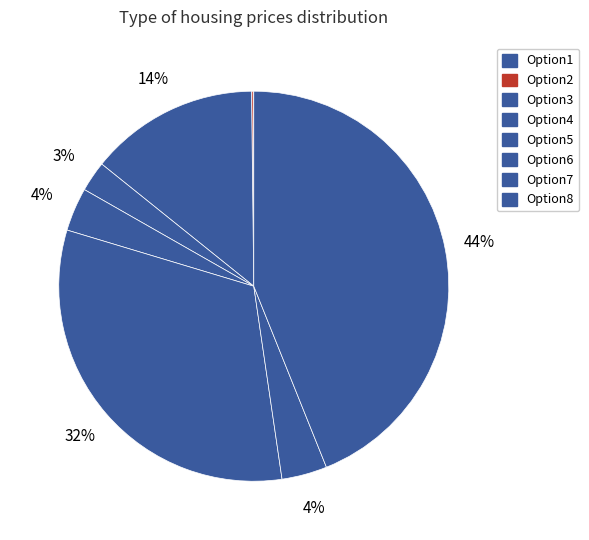

What percentage do Option4 and Option8 together represent?

46.4%